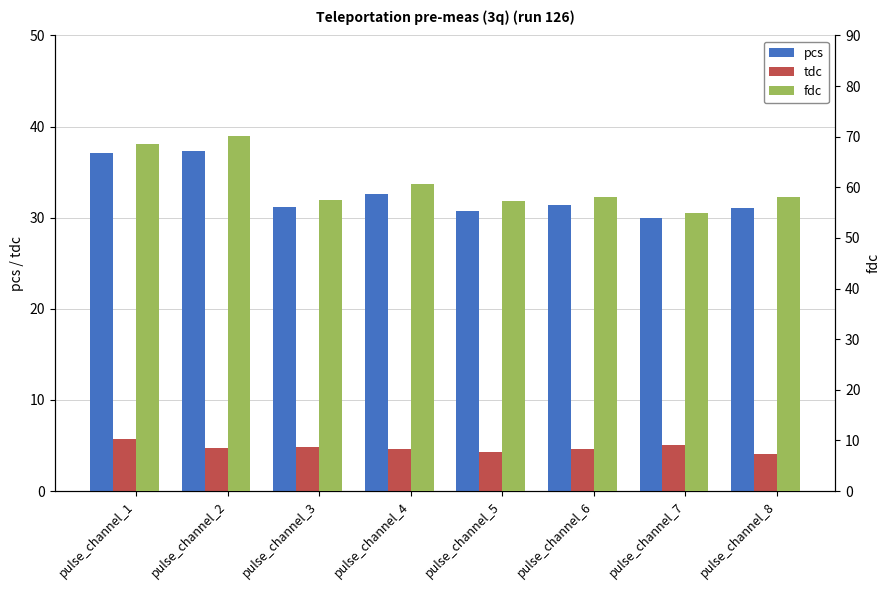

Rank the series at pulse_channel_7 from lowest to highest value.

tdc, pcs, fdc